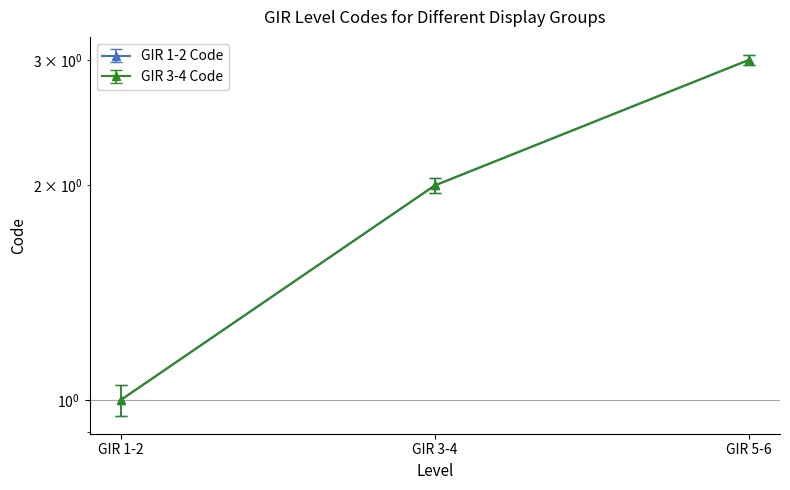

What is the difference between the GIR 1-2 Code values at GIR 3-4 and GIR 1-2?

1.0